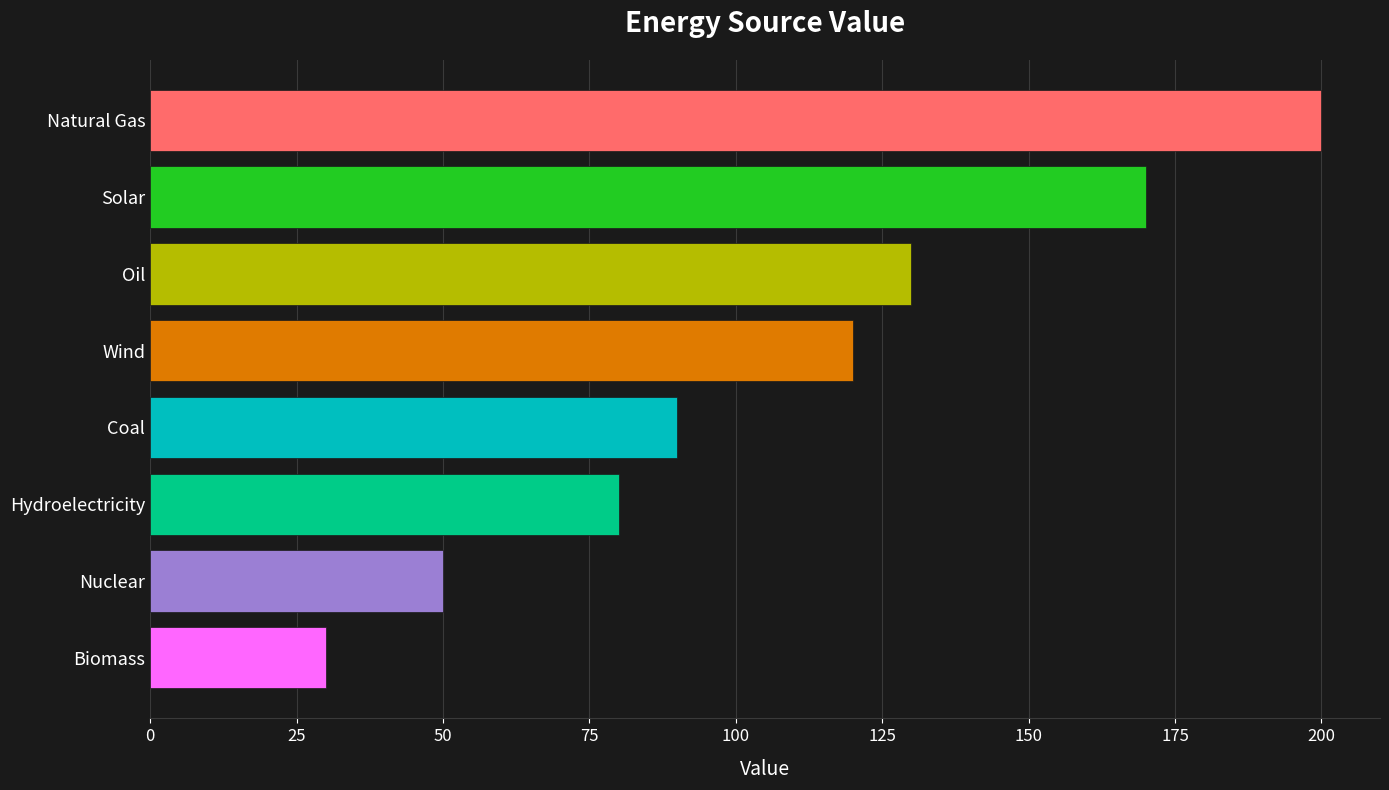

True or false: the data shows 280 at Solar.

False